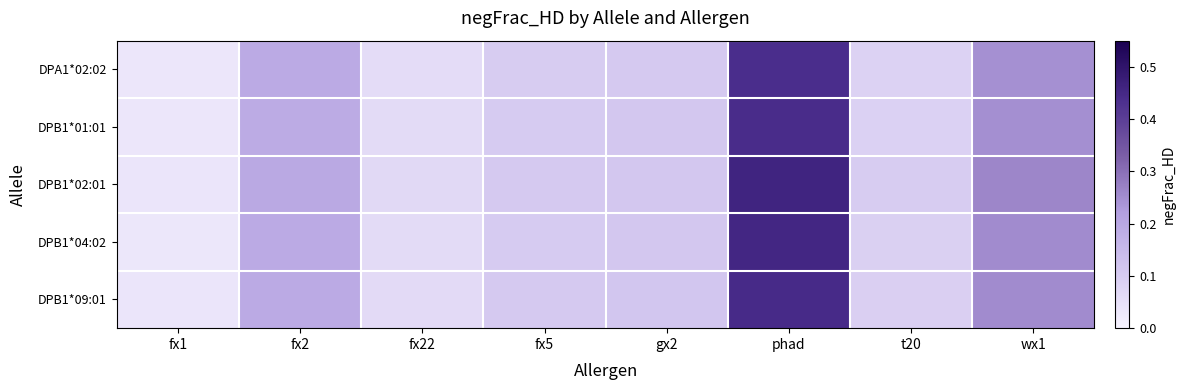

Reading right to left, what are all the values shown in this chart?

DPA1*02:02: wx1=0.2	t20=0.1	phad=0.4	gx2=0.1	fx5=0.1	fx22=0.1	fx2=0.2	fx1=0.0
DPB1*01:01: wx1=0.2	t20=0.1	phad=0.4	gx2=0.1	fx5=0.1	fx22=0.1	fx2=0.2	fx1=0.0
DPB1*02:01: wx1=0.3	t20=0.1	phad=0.5	gx2=0.1	fx5=0.1	fx22=0.1	fx2=0.2	fx1=0.0
DPB1*04:02: wx1=0.3	t20=0.1	phad=0.5	gx2=0.1	fx5=0.1	fx22=0.1	fx2=0.2	fx1=0.0
DPB1*09:01: wx1=0.3	t20=0.1	phad=0.4	gx2=0.1	fx5=0.1	fx22=0.1	fx2=0.2	fx1=0.0